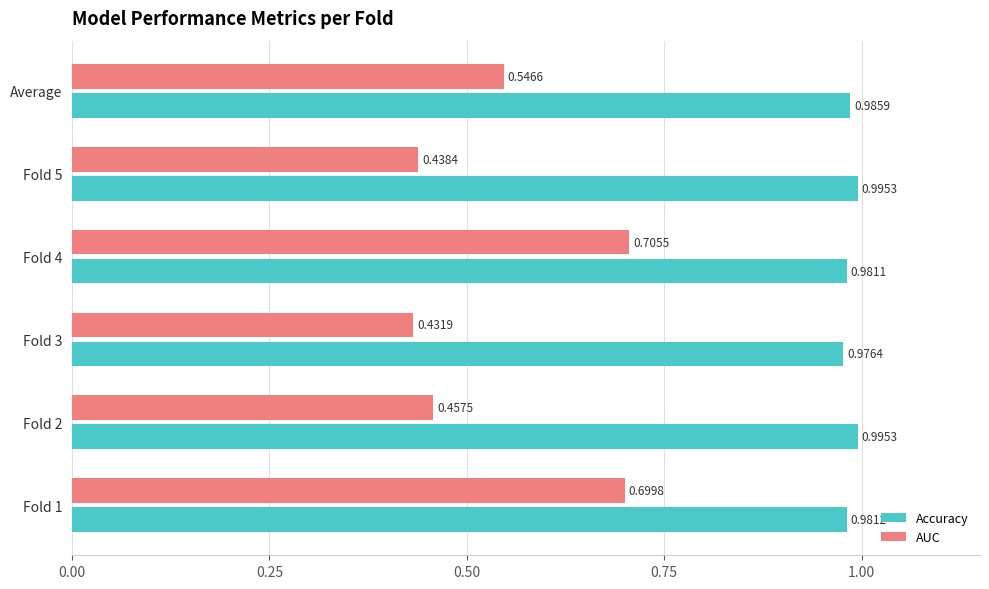

At which label is Accuracy closest to 0?

Fold 3